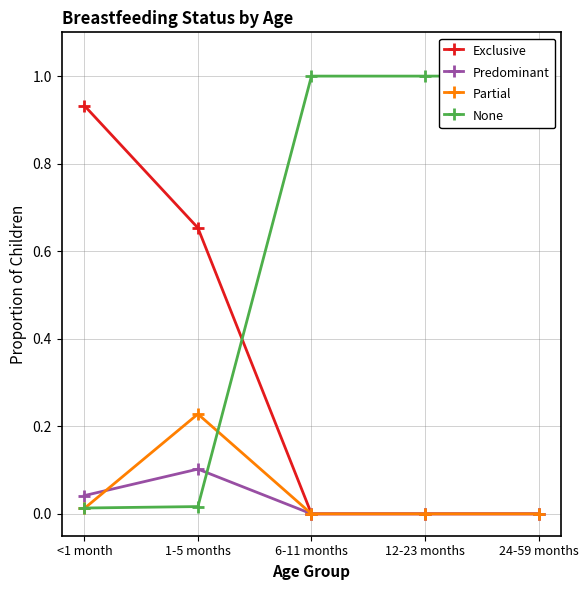

What is the label of the 2nd point from the right?

12-23 months